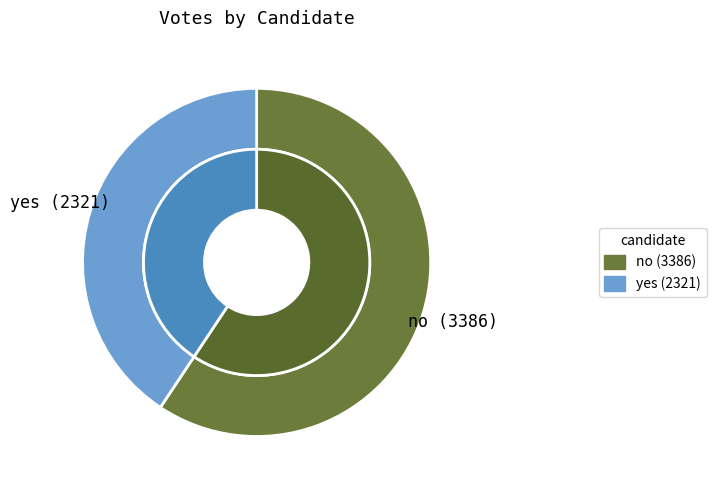

How many slices are in this pie chart?

2